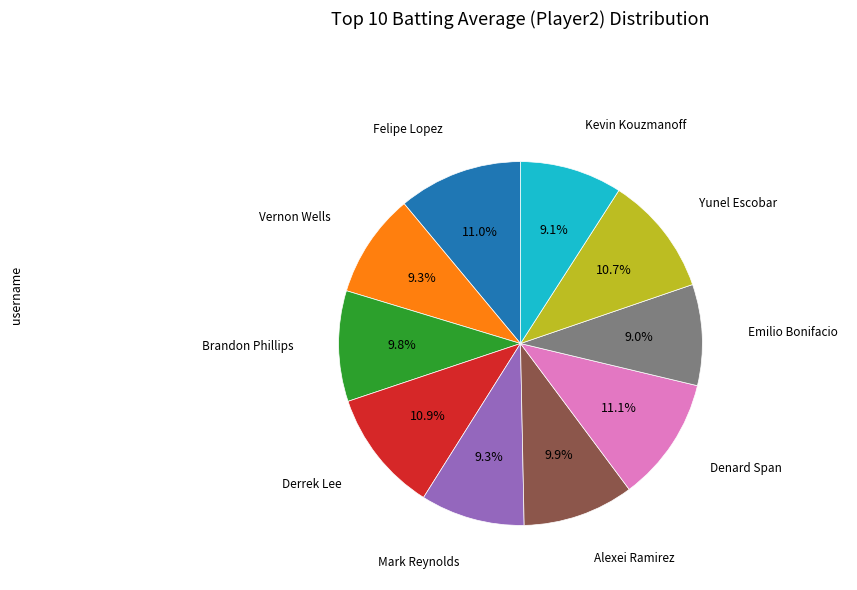

Is there any slice that represents more than half of the pie?

No